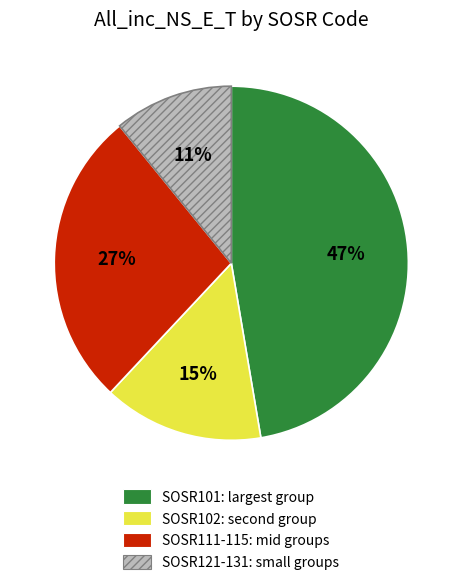

Is there any slice that represents more than half of the pie?

No